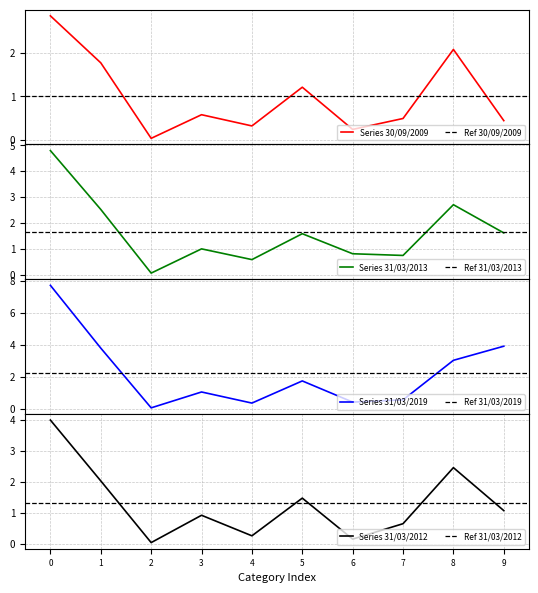

True or false: 31/03/2012 and 31/03/2019 intersect in this chart.

True